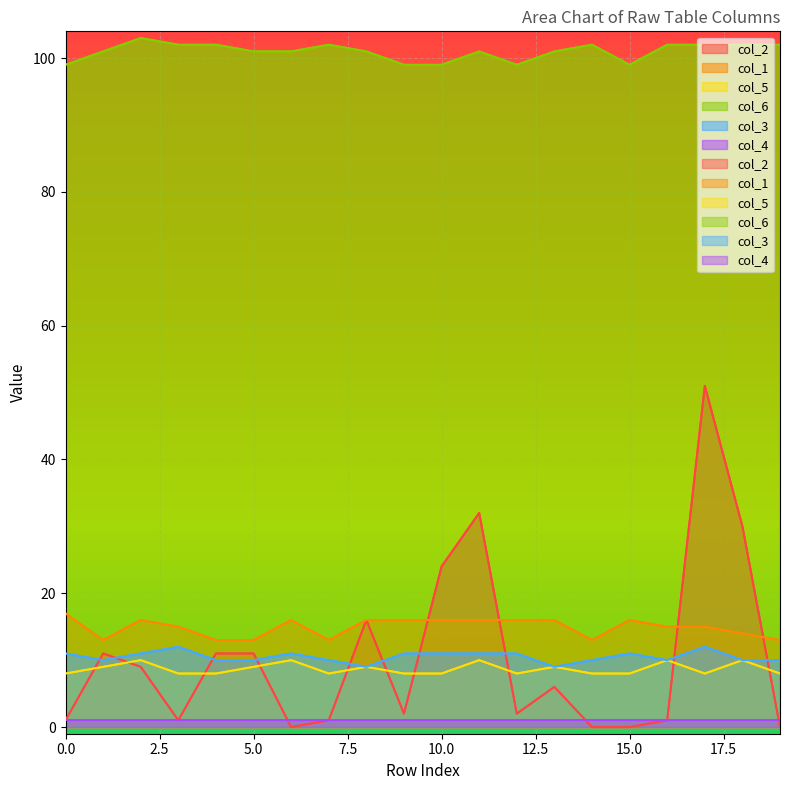

How many intersections are there between col_5 and col_2?

10